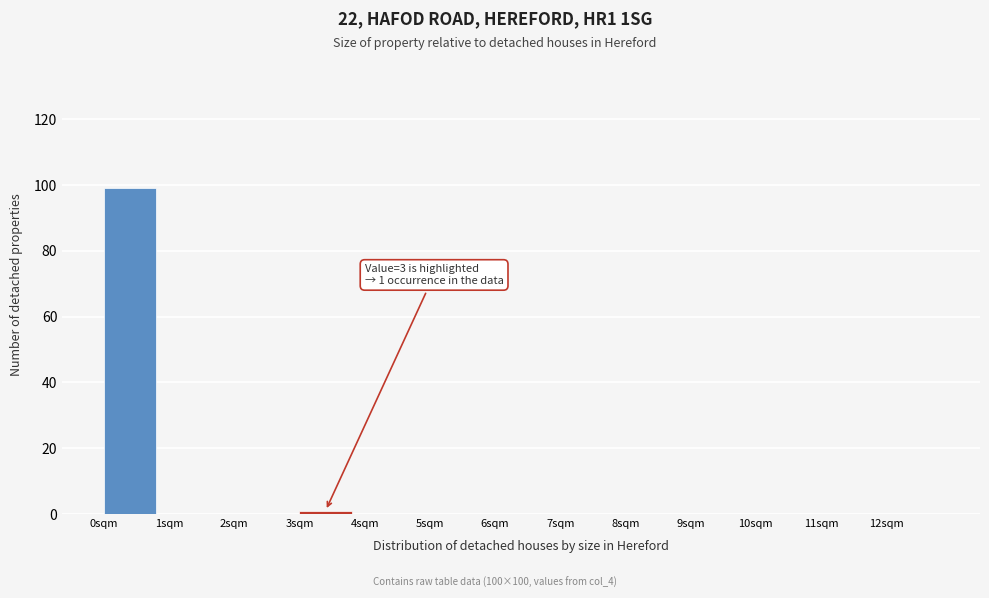

Over which range of the x-axis is the bar tallest?

0 to 1